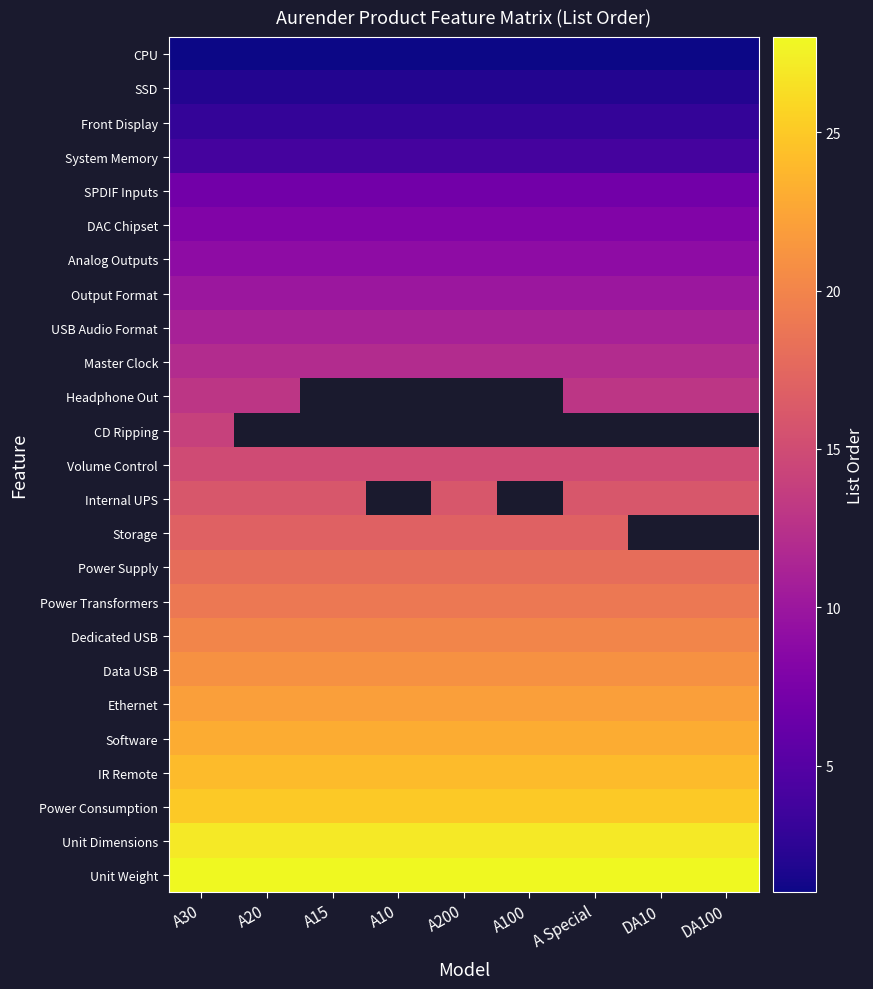

The value of IR Remote at A100 is 24.0. True or false?

True